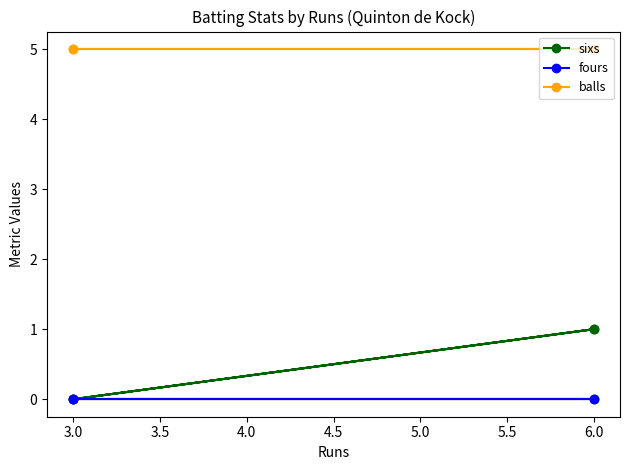

What are all the series names shown in the legend?

sixs, fours, balls